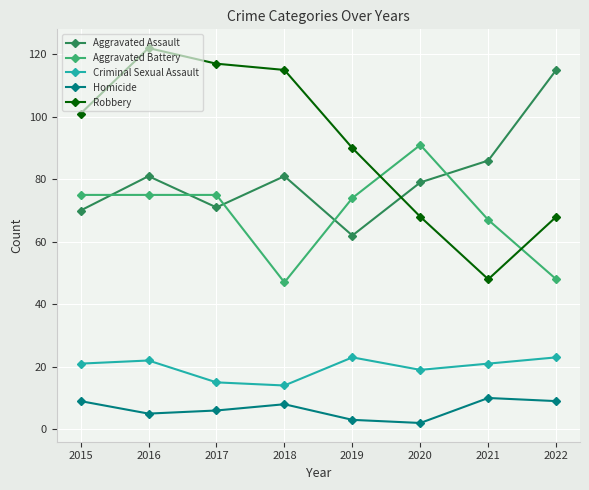

Reading right to left, extract all data points from this chart.

Aggravated Assault: 2022=115	2021=86	2020=79	2019=62	2018=81	2017=71	2016=81	2015=70
Aggravated Battery: 2022=48	2021=67	2020=91	2019=74	2018=47	2017=75	2016=75	2015=75
Criminal Sexual Assault: 2022=23	2021=21	2020=19	2019=23	2018=14	2017=15	2016=22	2015=21
Homicide: 2022=9	2021=10	2020=2	2019=3	2018=8	2017=6	2016=5	2015=9
Robbery: 2022=68	2021=48	2020=68	2019=90	2018=115	2017=117	2016=122	2015=101